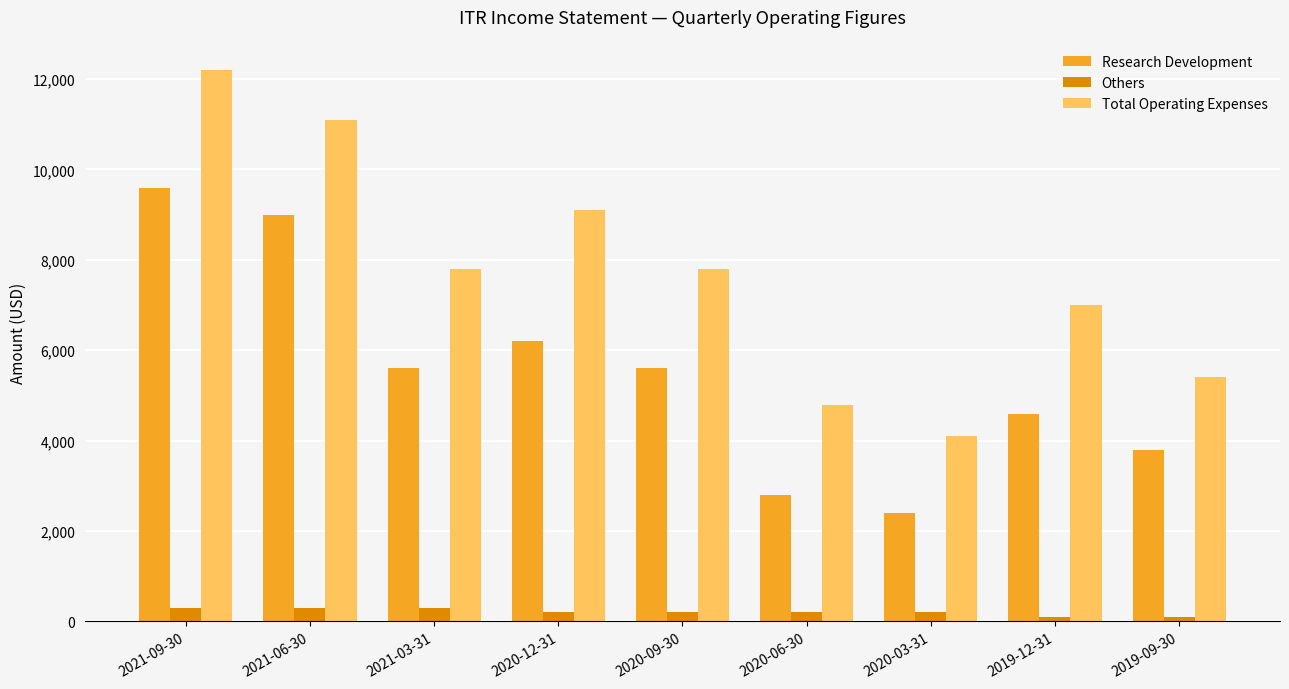

What is the lowest value of the Research Development series?

2400